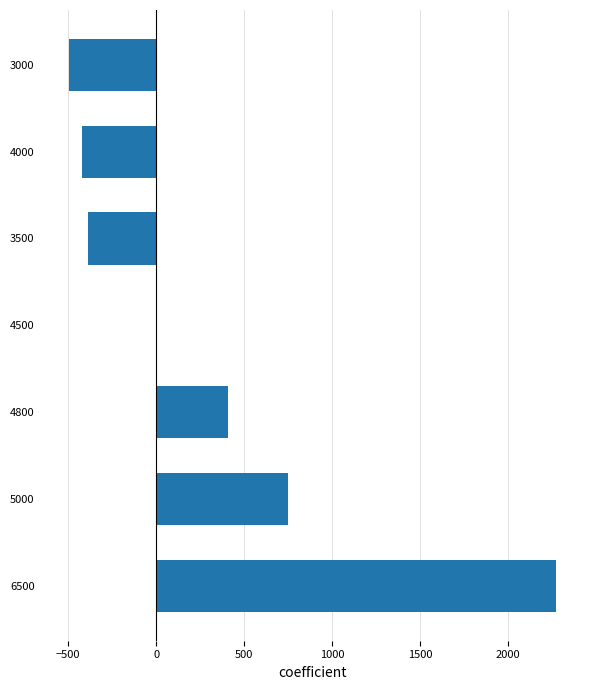

Which has a higher value, 3500 or 6500?

6500